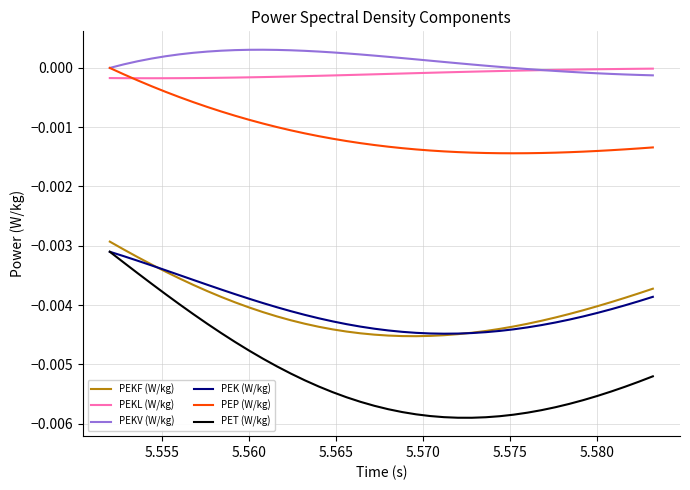

True or false: PEKF (W/kg) and PEP (W/kg) cross at least once.

False